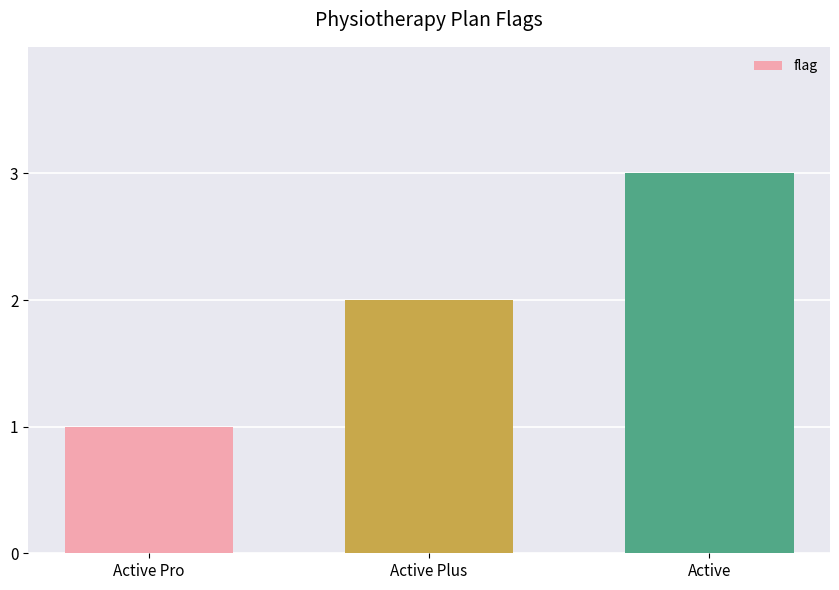

Are the bars horizontal?

No